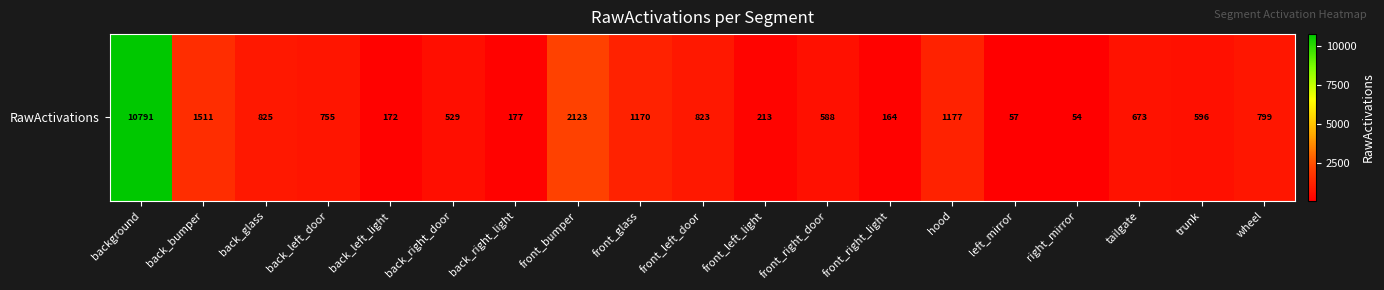

What is the sum of all values?

23197.9